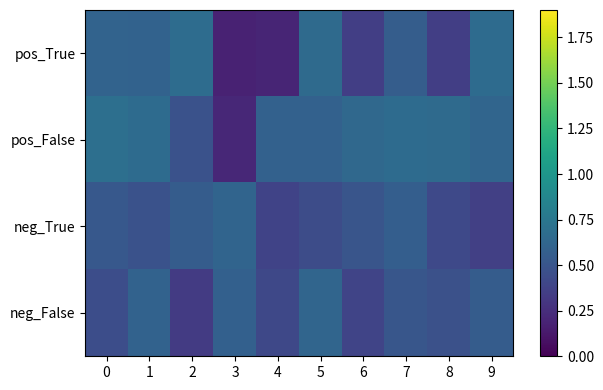

Reading left to right, transcribe all the data shown in this chart.

pos_True: 0=0.6	1=0.6	2=0.7	3=0.2	4=0.2	5=0.7	6=0.4	7=0.6	8=0.4	9=0.7
pos_False: 0=0.7	1=0.7	2=0.5	3=0.2	4=0.6	5=0.6	6=0.6	7=0.7	8=0.7	9=0.6
neg_True: 0=0.5	1=0.5	2=0.6	3=0.6	4=0.4	5=0.4	6=0.5	7=0.6	8=0.4	9=0.4
neg_False: 0=0.5	1=0.6	2=0.3	3=0.6	4=0.4	5=0.6	6=0.4	7=0.5	8=0.5	9=0.6